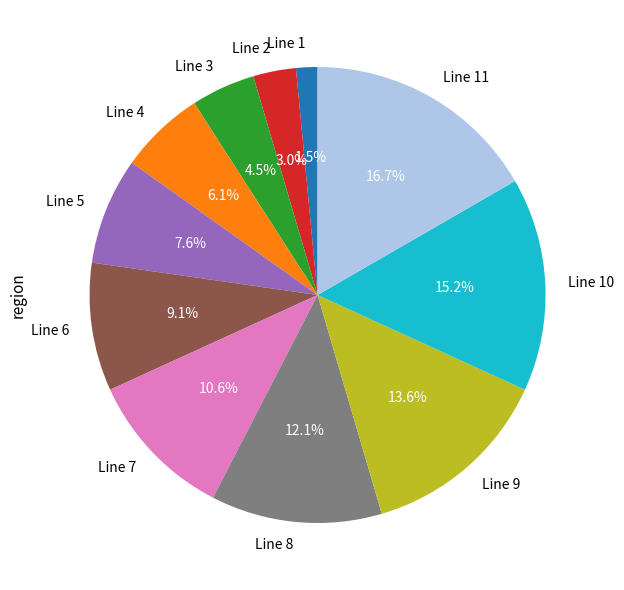

The Line 11 slice represents 3% of the pie. True or false?

False